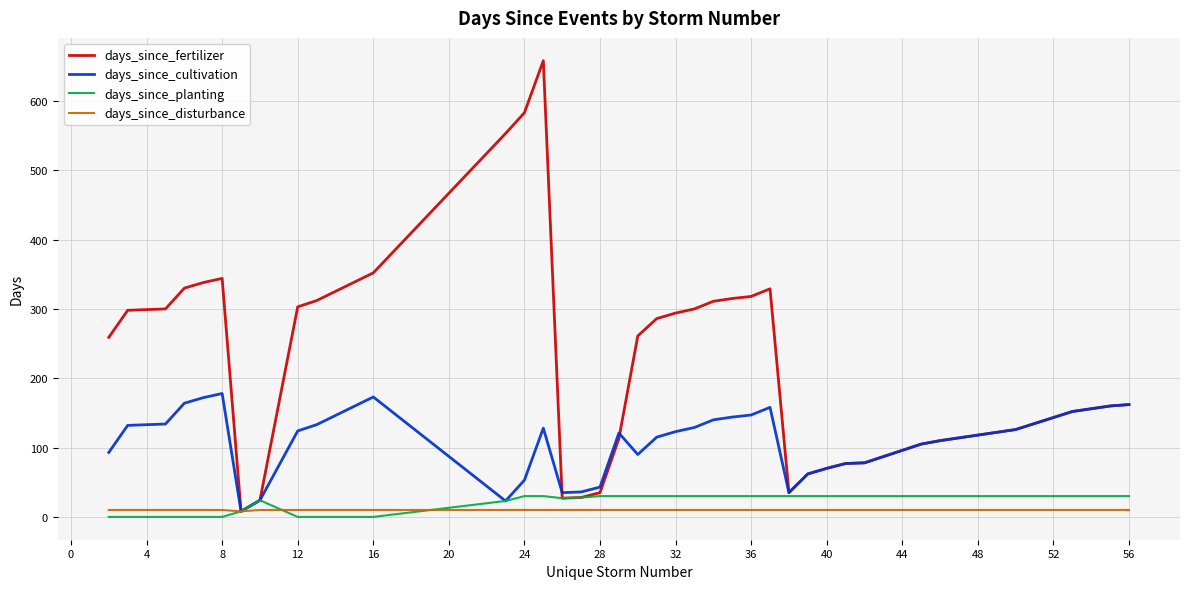

Which series has the largest total across all categories?

days_since_fertilizer